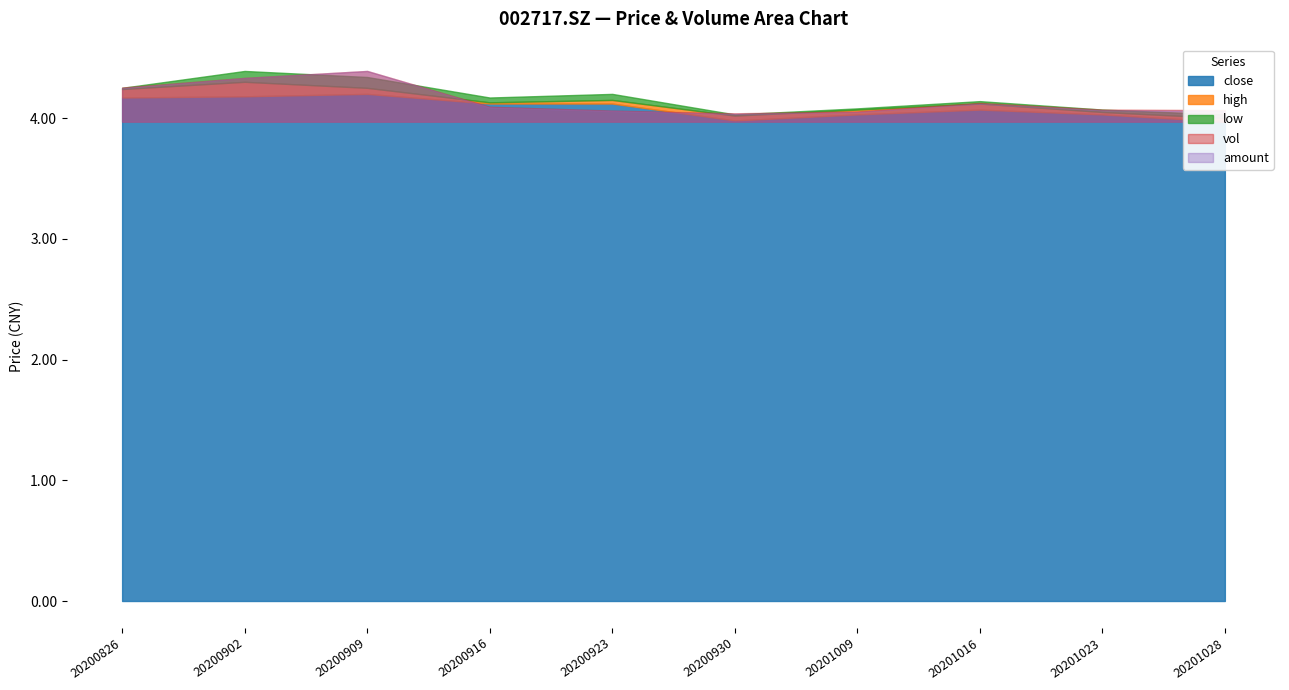

The low series shows 6.7 at 20201023. True or false?

False